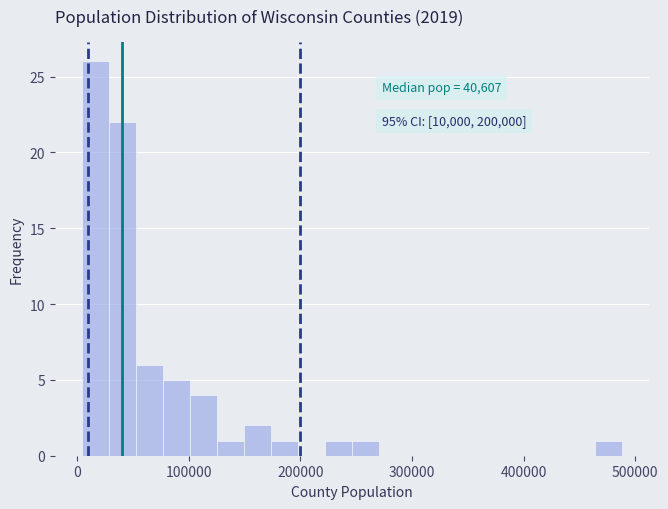

Read against the x-axis, roughly where is the centre of the tallest bar?

20000